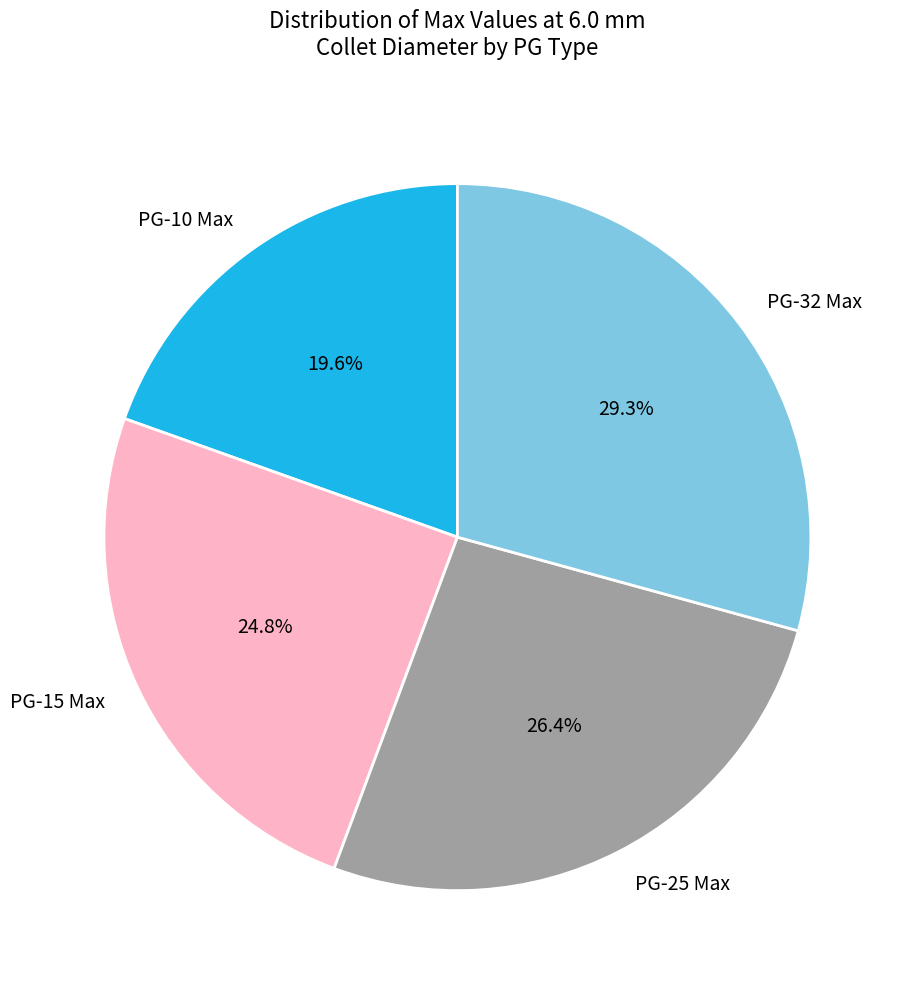

Which category has the smallest portion of the pie?

PG-10 Max